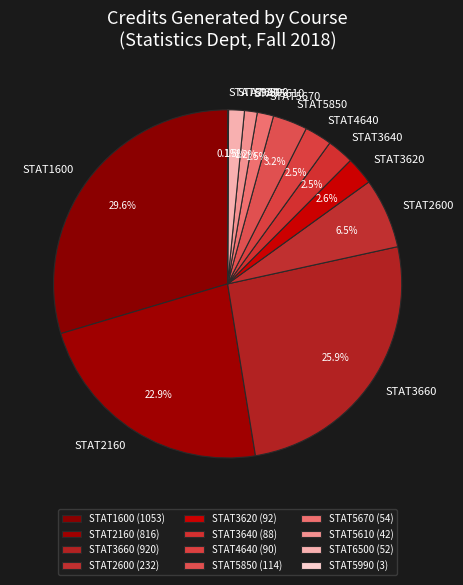

Which has a higher value, STAT5670 or STAT2160?

STAT2160